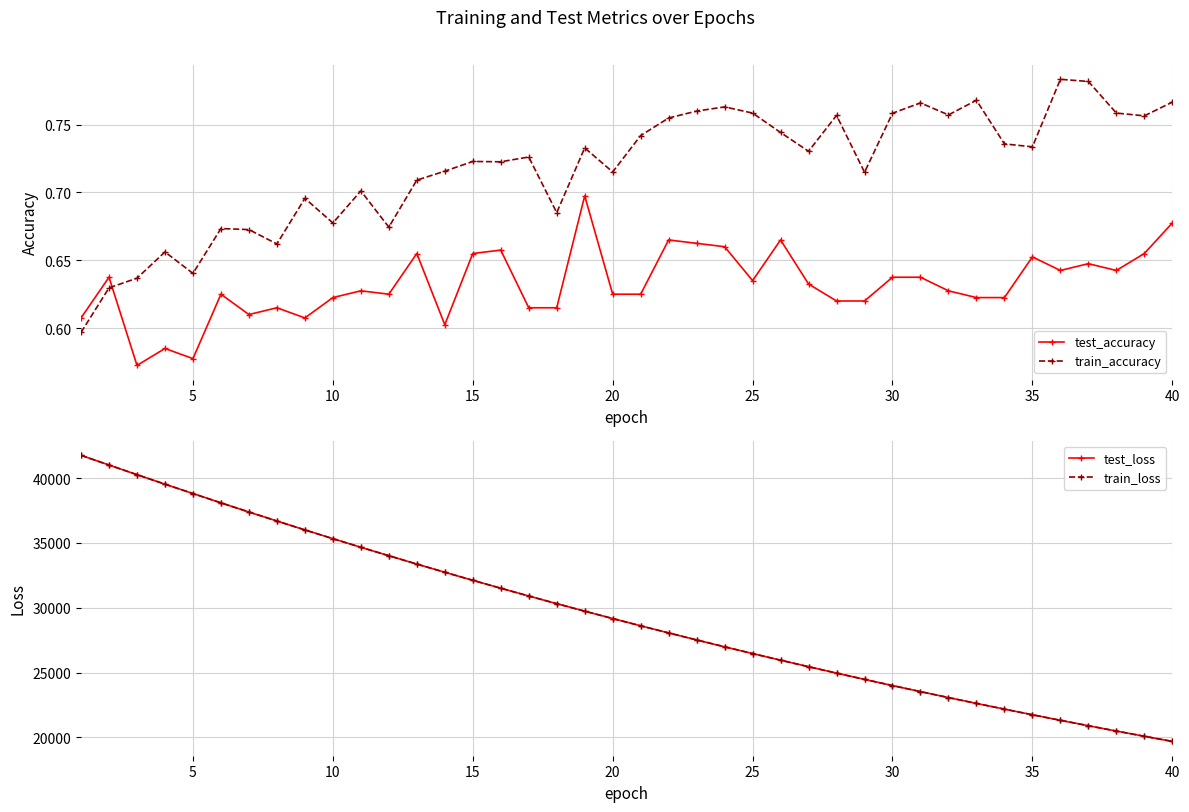

How many train_accuracy values are between 0 and 1?

40